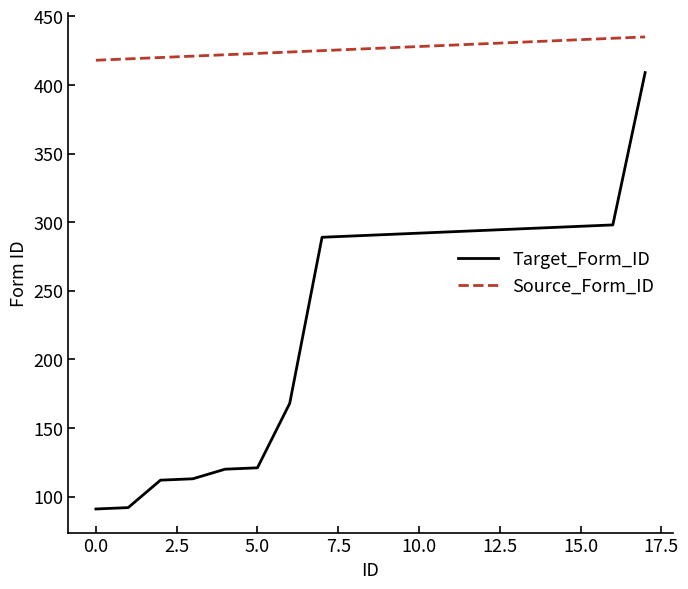

Which series has the largest total across all categories?

Source_Form_ID